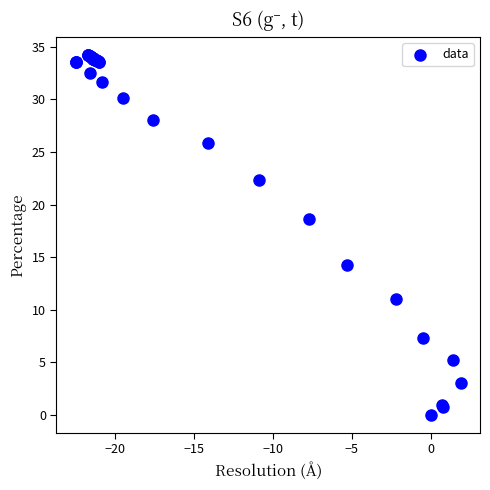

What Y value in the scatter plot is closest to 17?

18.6